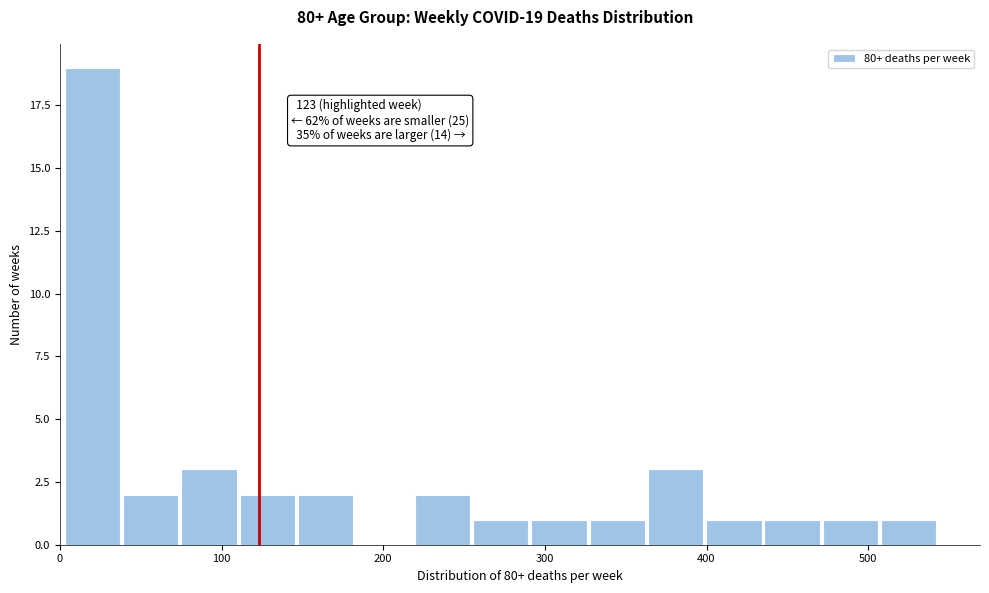

Read against the x-axis, roughly where is the centre of the tallest bar?

20